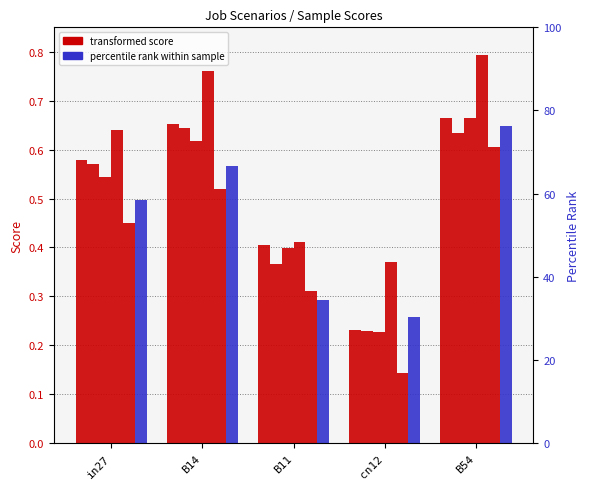

Count the number of categories in the chart.

5